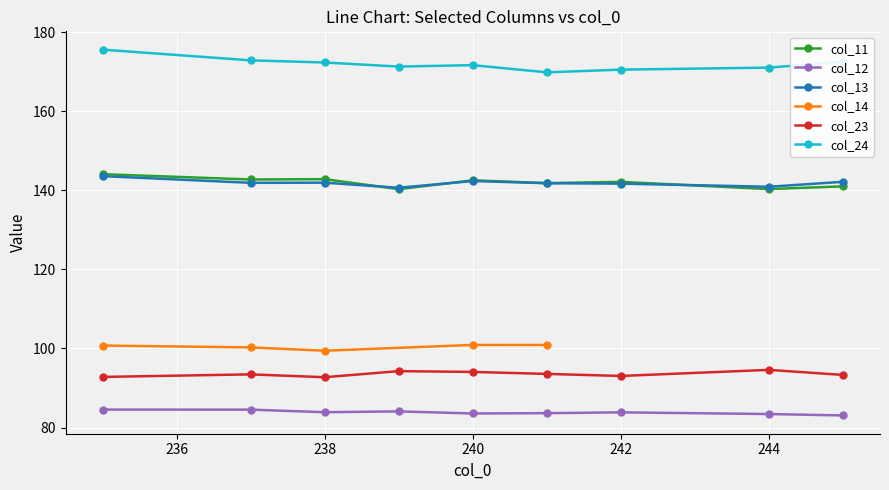

The col_23 series shows 147.2 at 239. True or false?

False